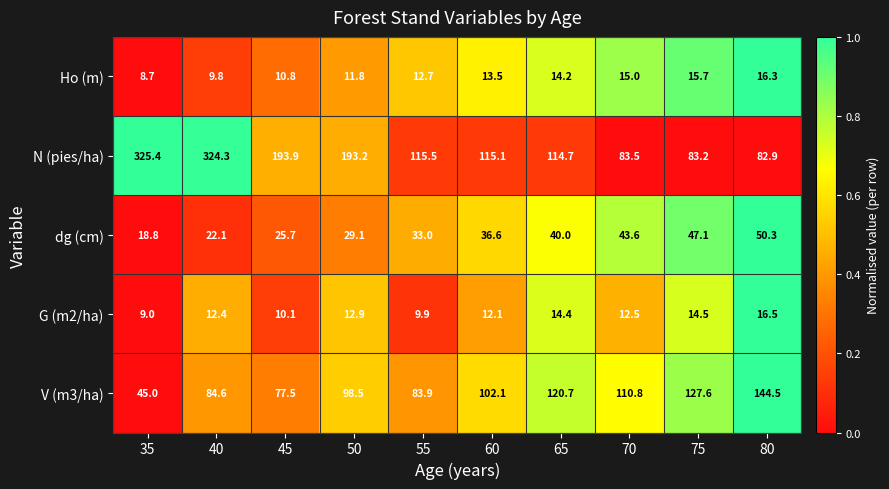

Which series has the widest spread of values?

N (pies/ha)